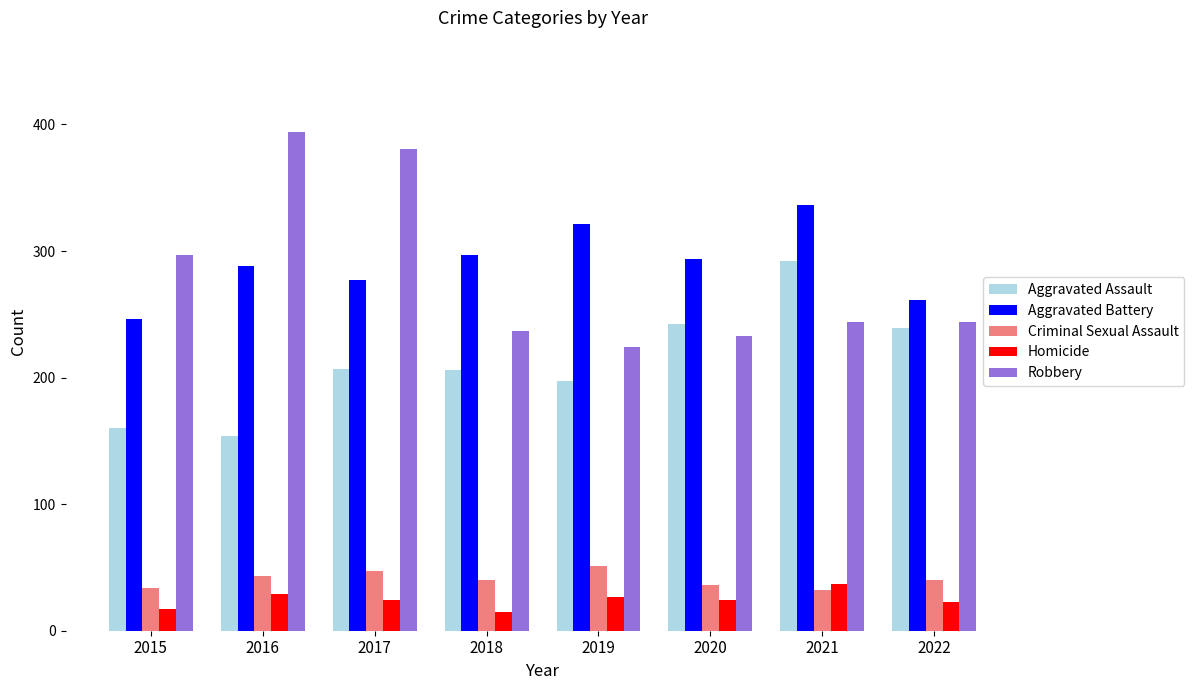

What is the smallest value displayed?

15